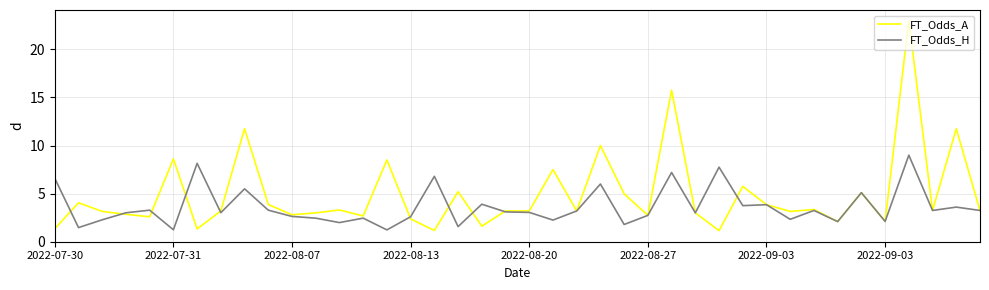

List the series in order of their overall mean, lowest first.

FT_Odds_H, FT_Odds_A